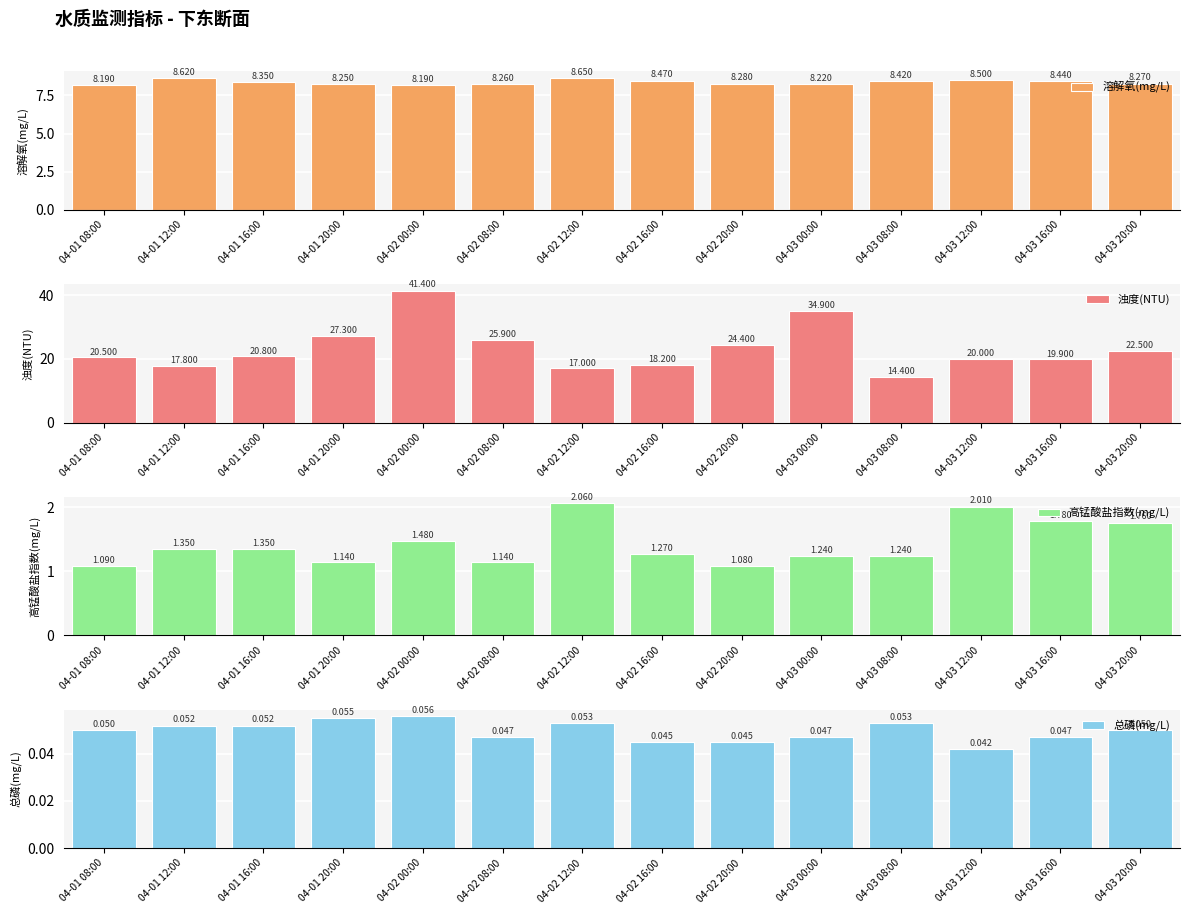

What is the approximate value of 溶解氧(mg/L) at 04-02 16:00?

8.5